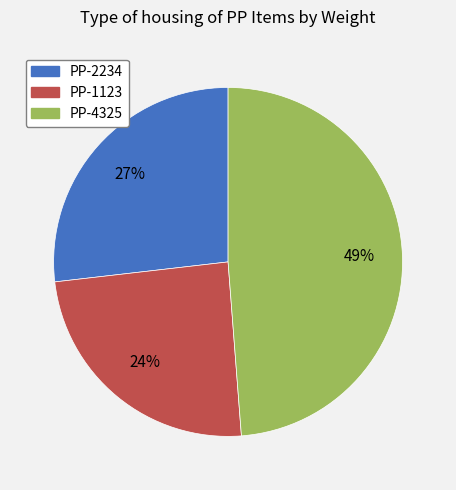

Is the sum of PP-4325 and PP-2234 greater than half?

Yes